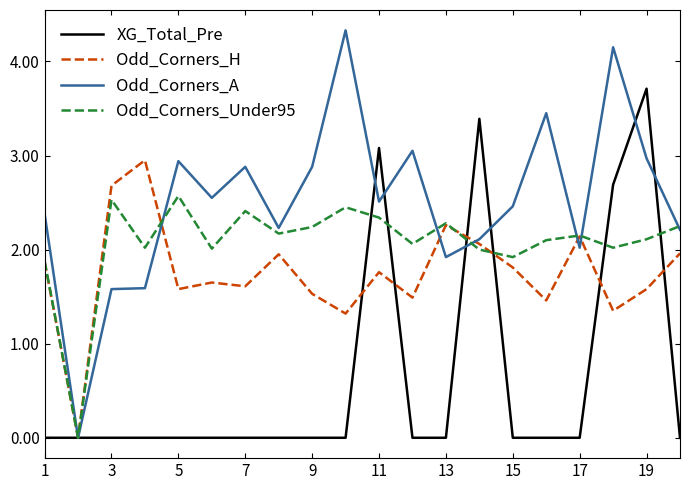

Rank the series by their maximum value, from lowest to highest.

Odd_Corners_Under95, Odd_Corners_H, XG_Total_Pre, Odd_Corners_A